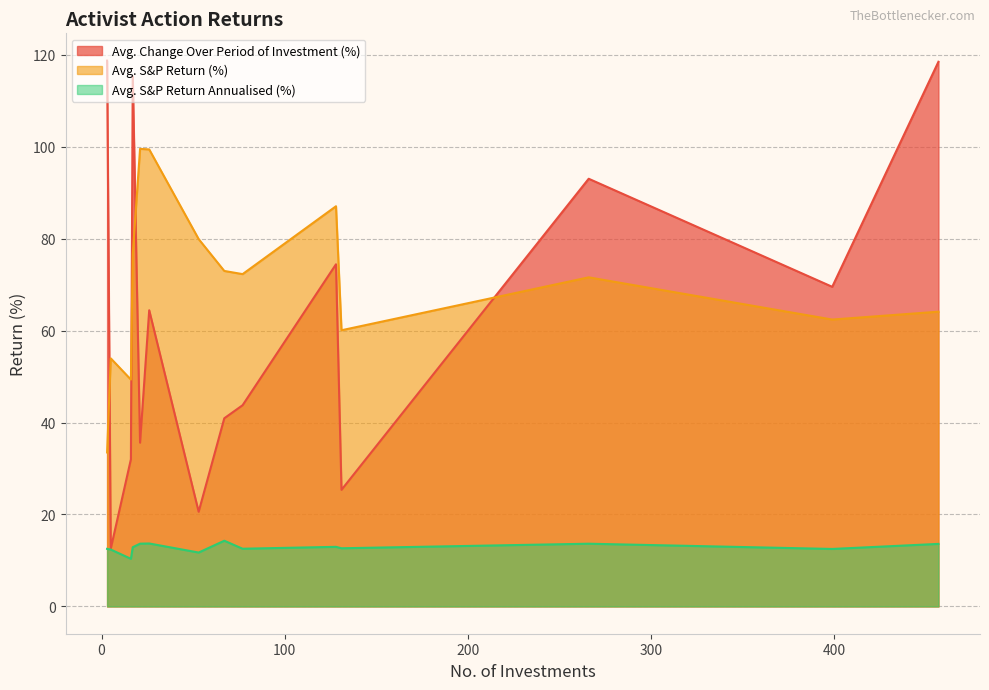

Which series has the largest total across all categories?

Avg. S&P Return (%)